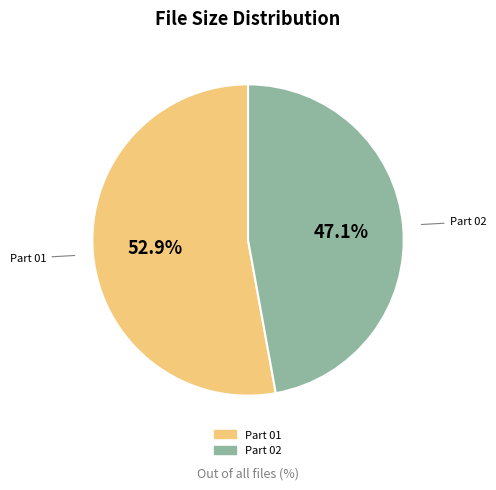

How many slices are in this pie chart?

2